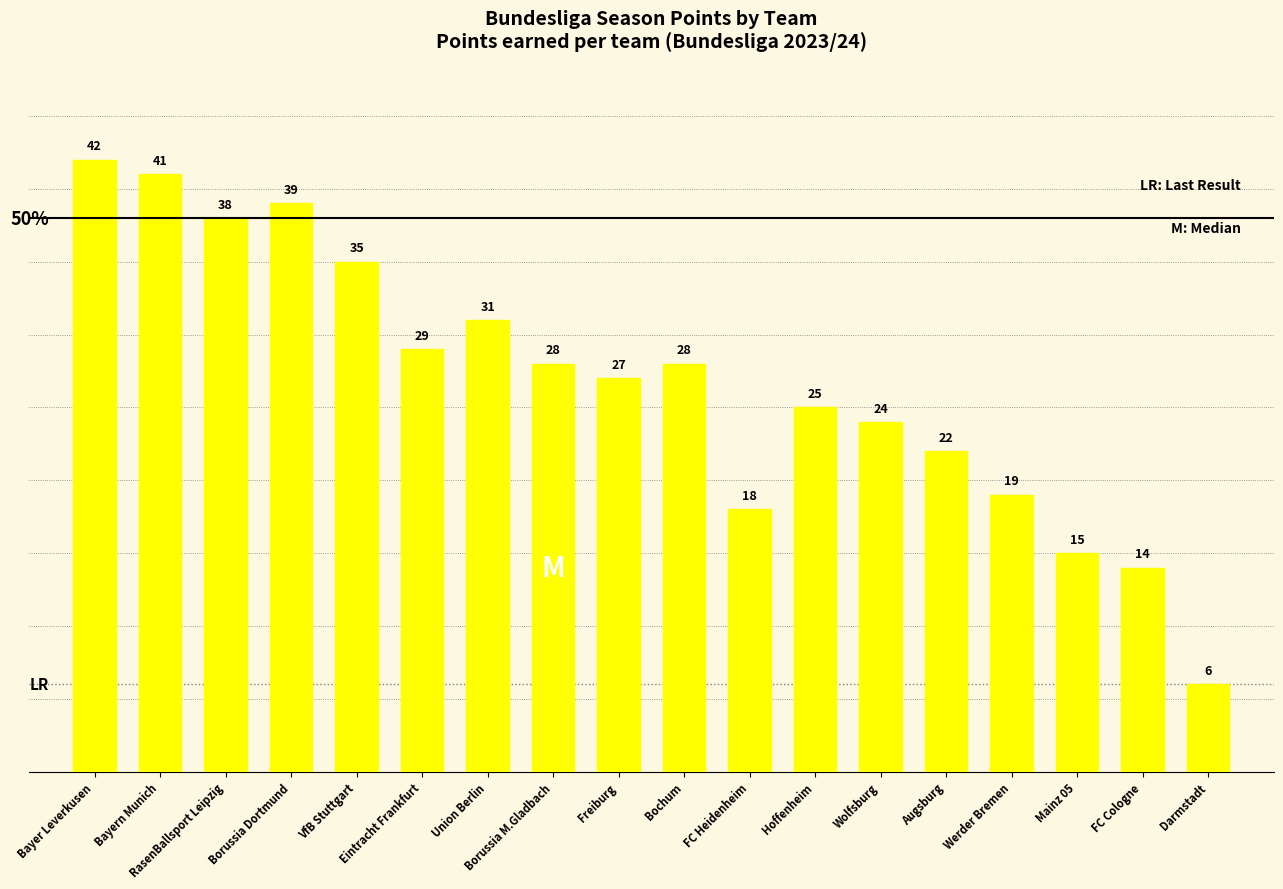

Are the bars grouped side by side (vs. stacked)?

No